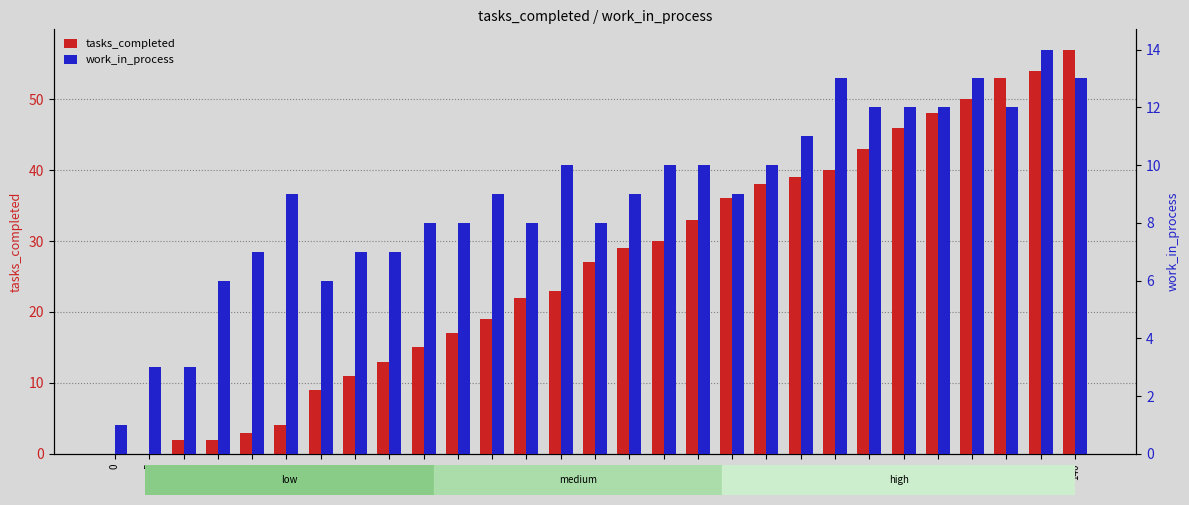

How many bars are there in total?

58